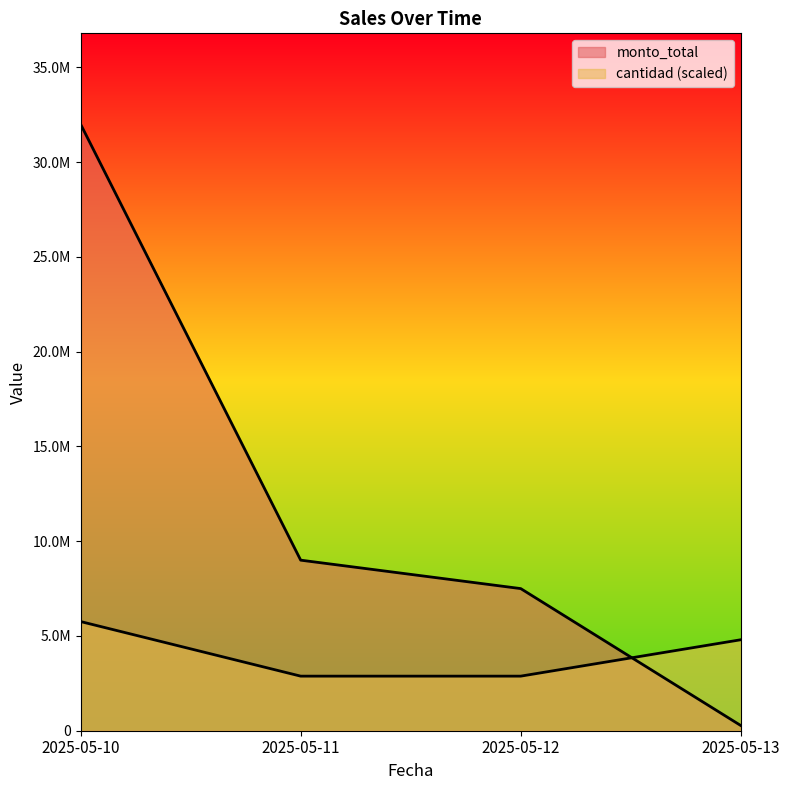

Rank the series by their average value, from highest to lowest.

monto_total, cantidad